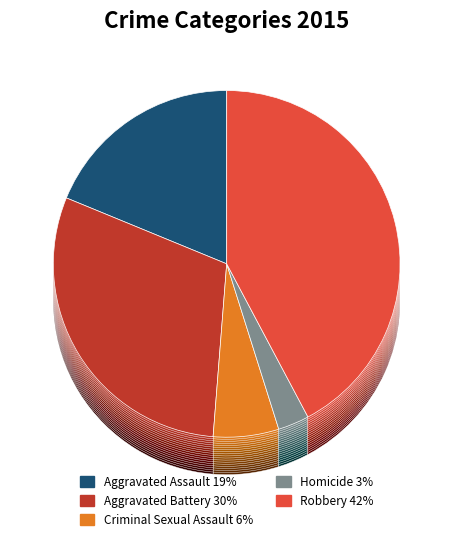

What percentage is the Robbery slice, to the nearest percent?

42%